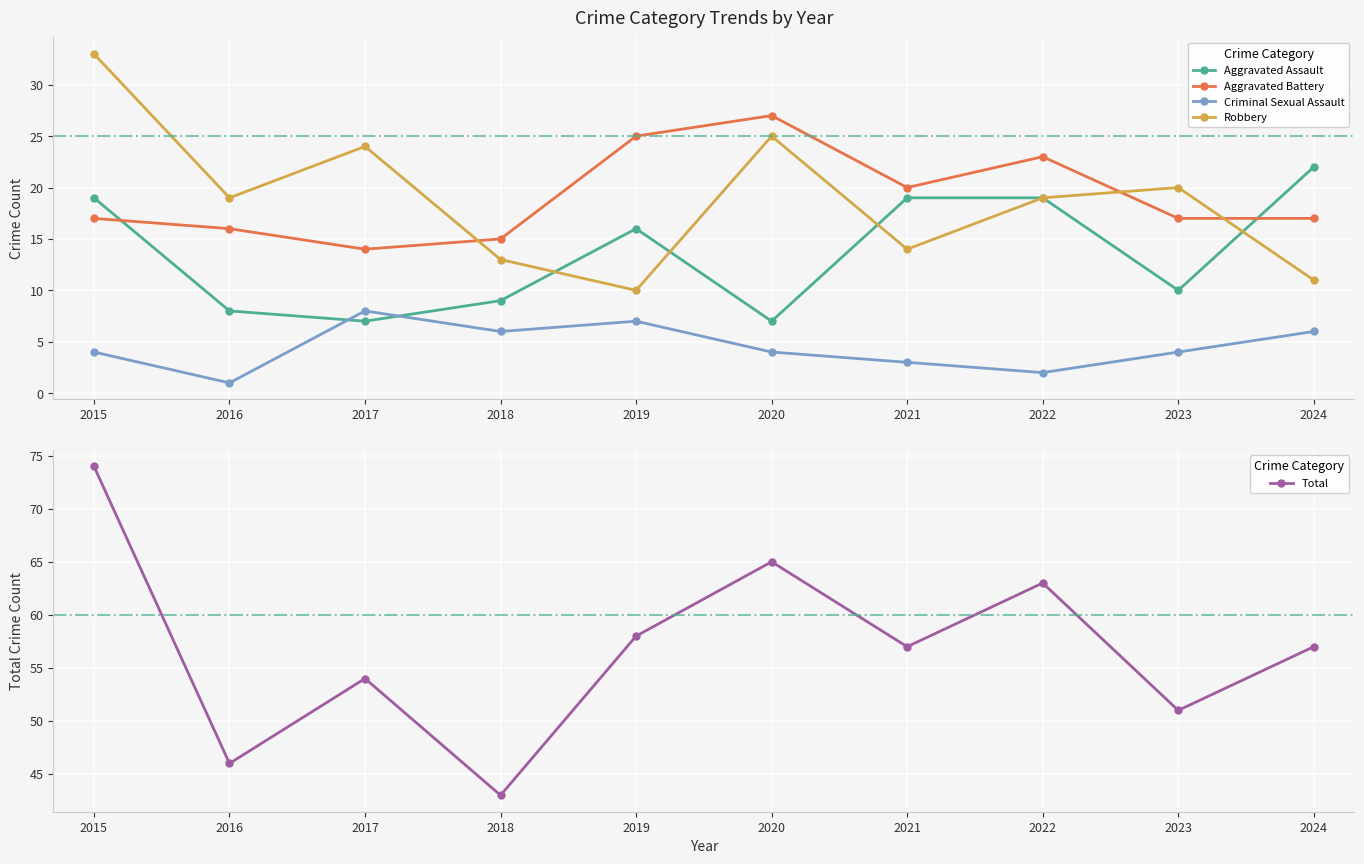

What is the maximum value shown in the chart?

74